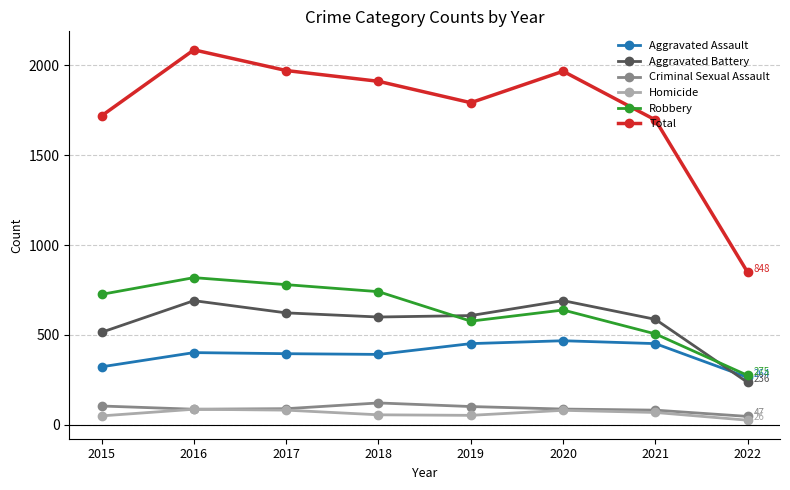

Is this an area chart (filled region under the line)?

No